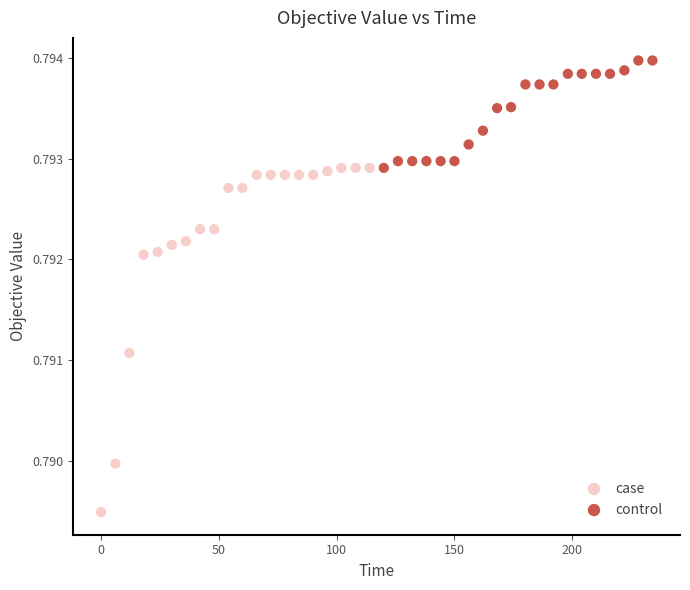

Which series reaches the minimum Y coordinate?

case